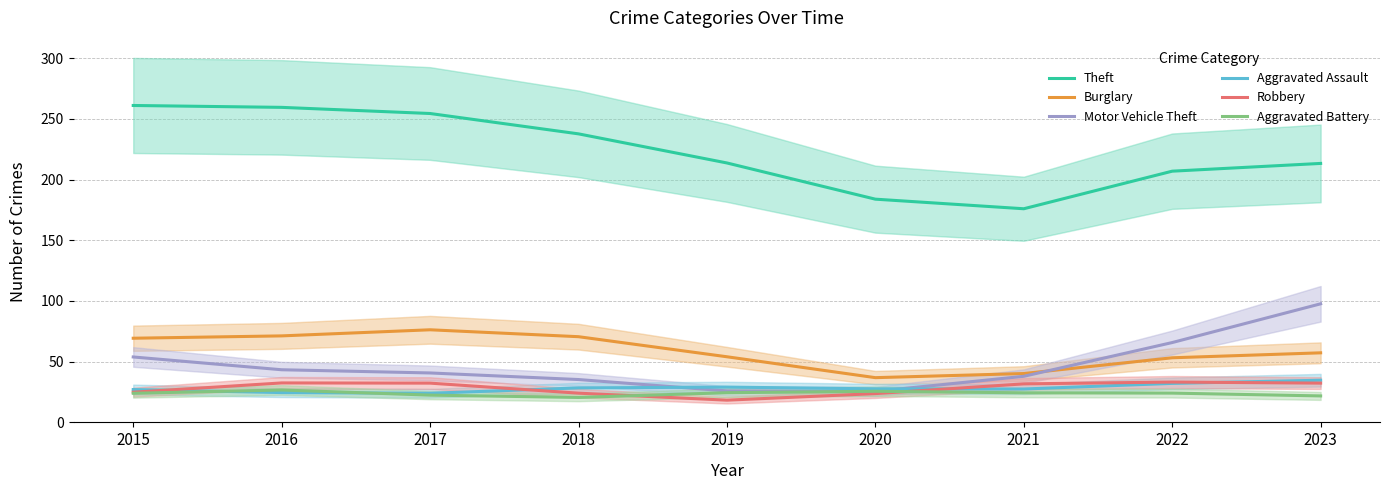

What is the total value across all series at 2021?

337.7